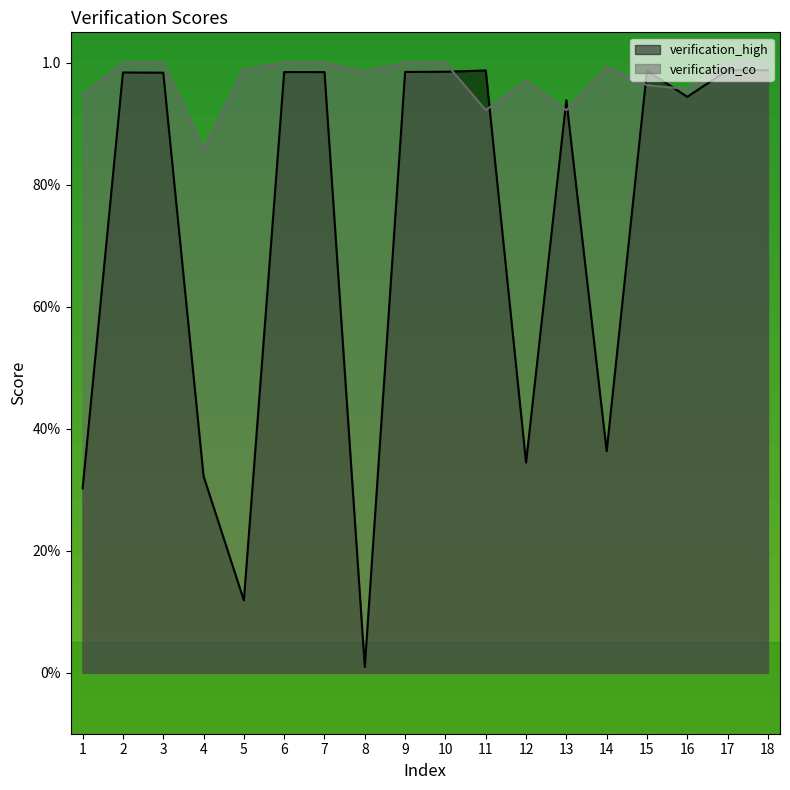

Between 7 and 9, which is larger?

9